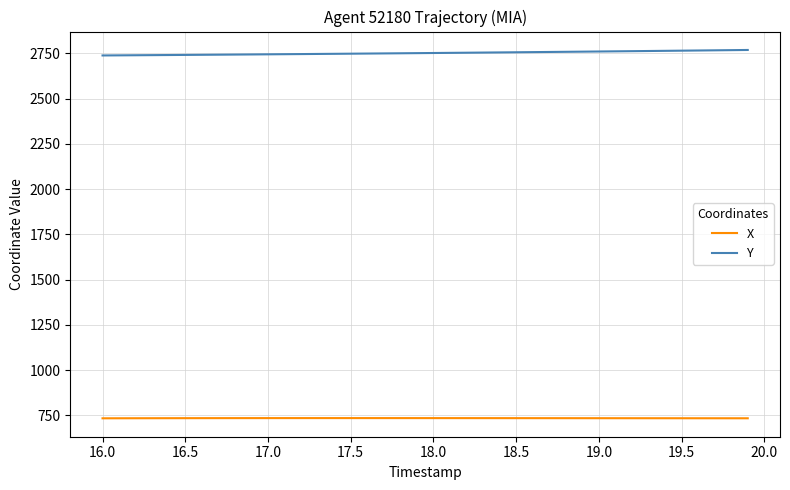

At how many categories does at least one series exceed 1084?

40